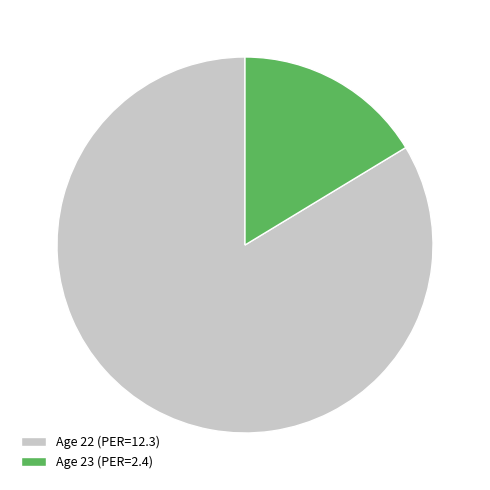

How many segments does this pie chart have?

2